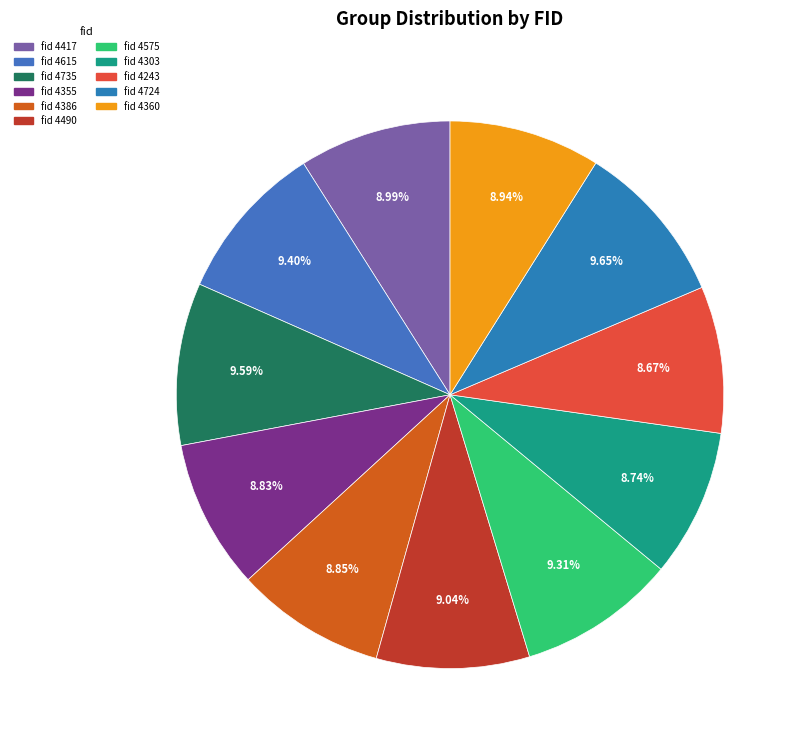

To the nearest percent, what is the average slice percentage?

9%